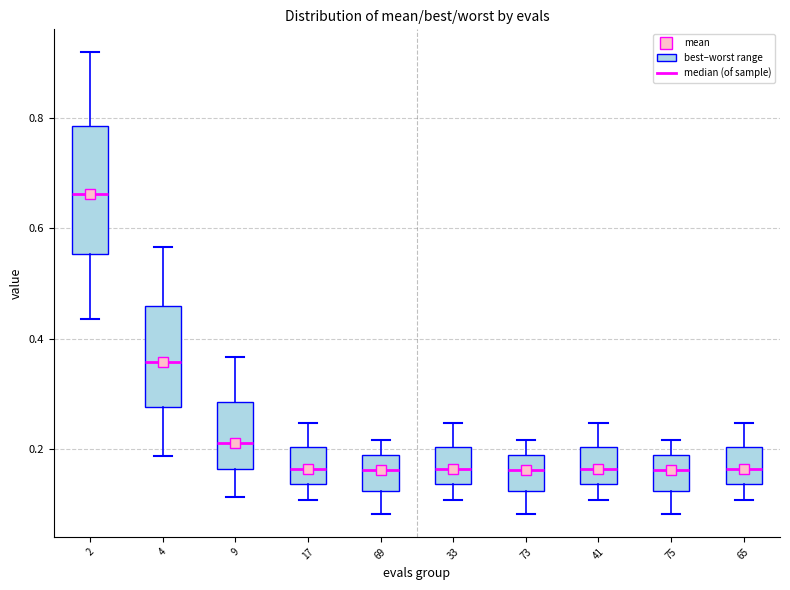

Where does the lower whisker of the box at x = 33 end on the y-axis? The values are not printed on the chart, so give them approximately, as read against the axis.

0.10